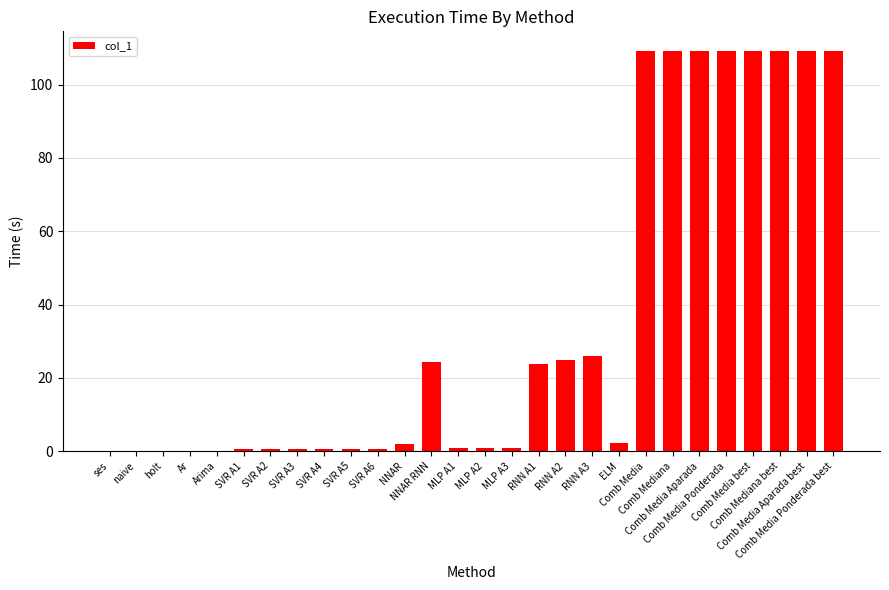

What is the greatest value displayed?

109.1